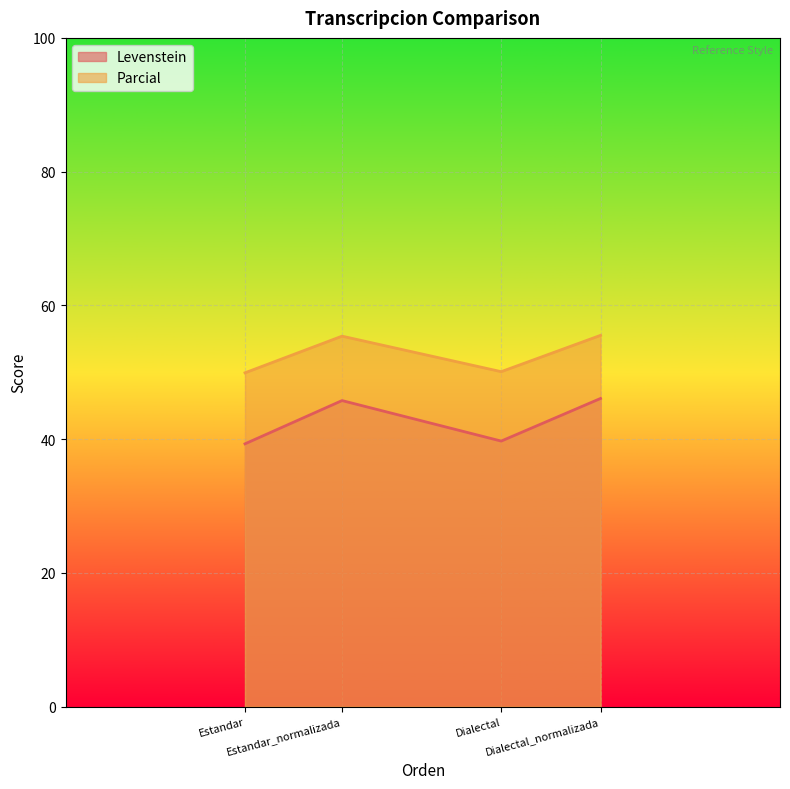

The Levenstein series shows 13.0 at Estandar. True or false?

False